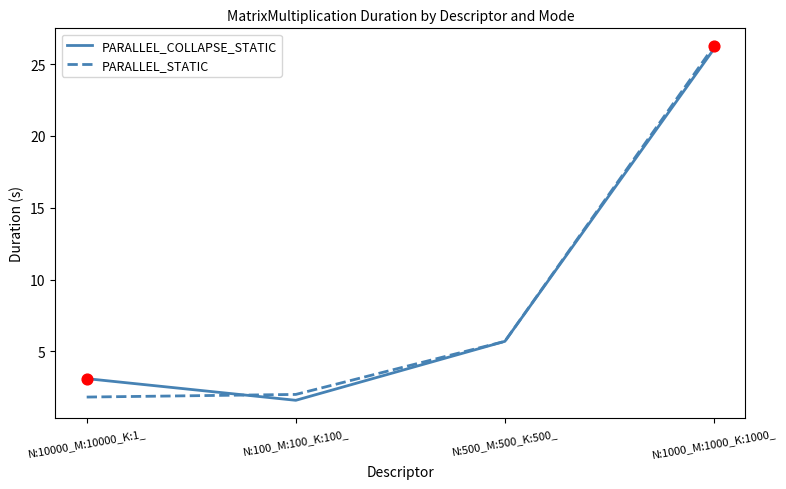

What is the spread (max minus min) of values at N:10000_M:10000_K:1_?

1.3